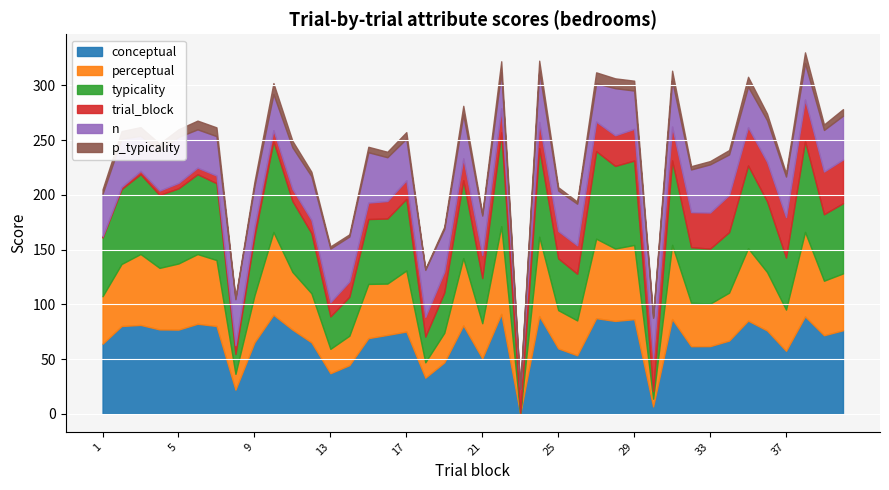

What is the value of the trial_block point at the 33rd from the left?

33.0